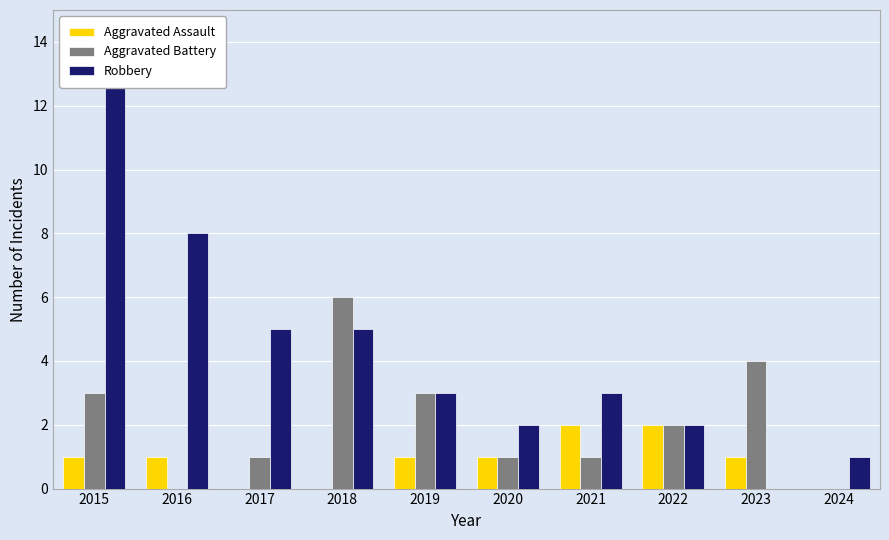

What is the spread (max minus min) of values at 2019?

2